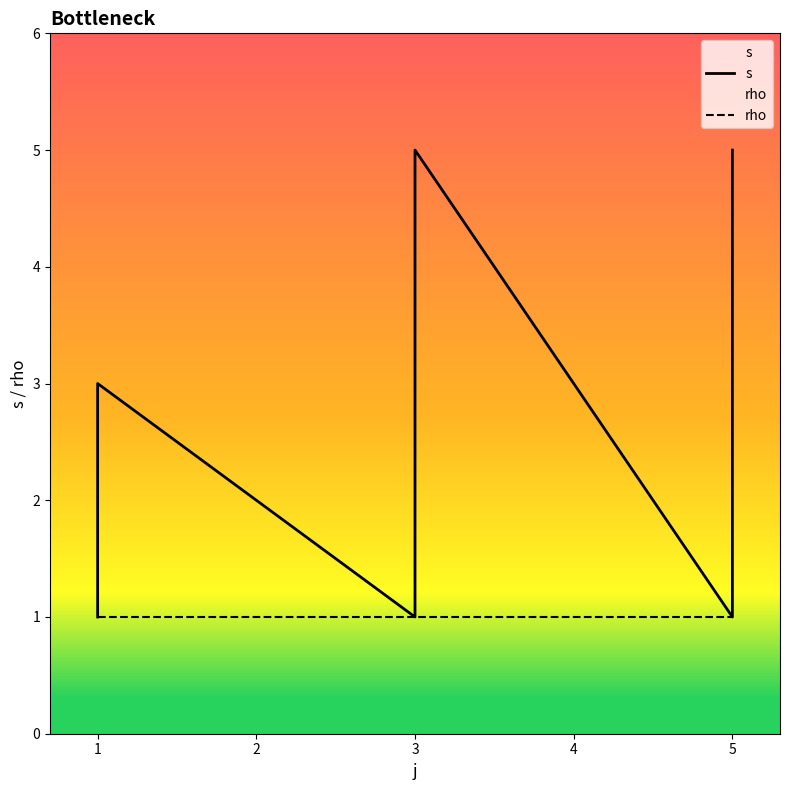

Is it true that rho equals 0 at 5?

False